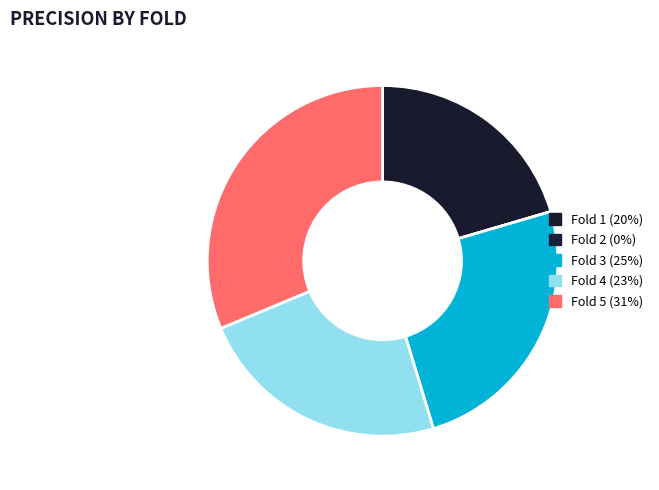

Combined, do Fold 3 and Fold 4 account for over 50%?

No